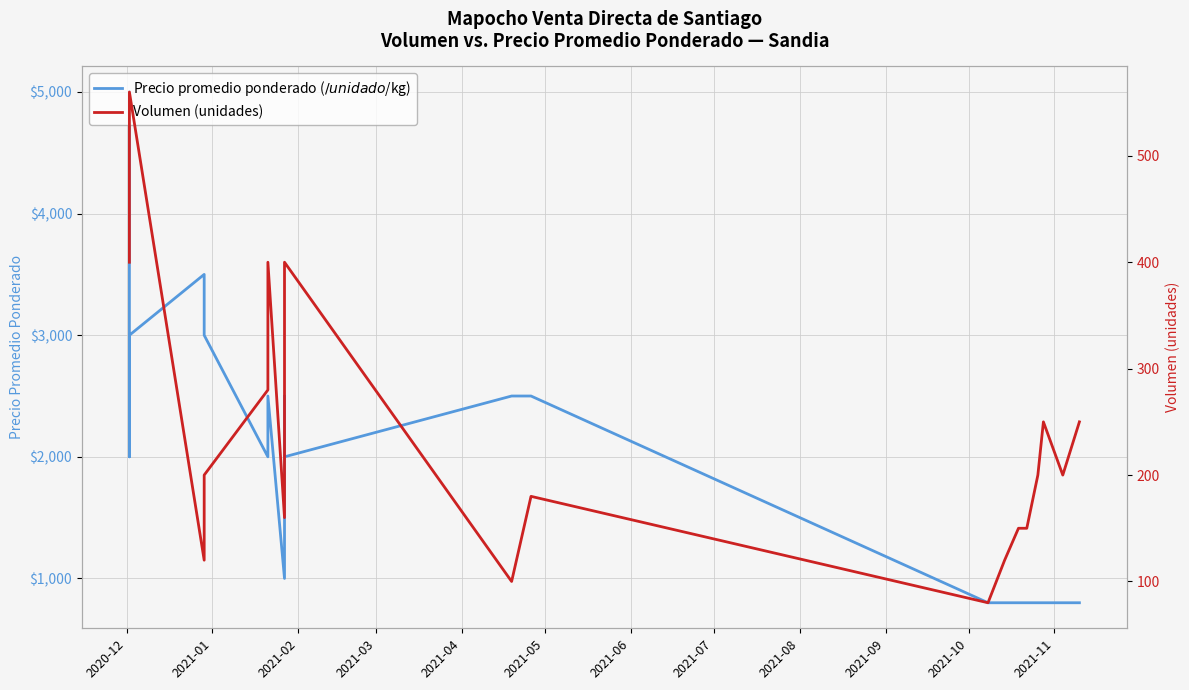

True or false: Precio promedio ponderado ($/unidad o $/kg) and Volumen (unidades) cross at least once.

False